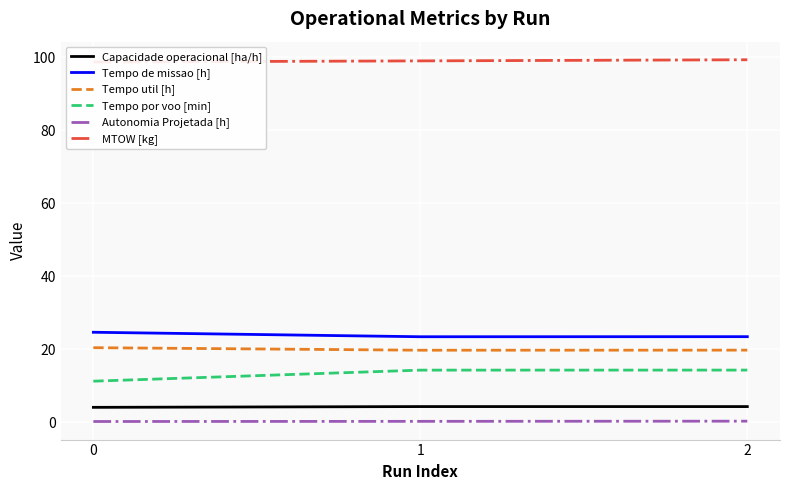

Reading left to right, what are all the values shown in this chart?

Capacidade operacional [ha/h]: 0=4.1	1=4.3	2=4.3
Tempo de missao [h]: 0=24.6	1=23.4	2=23.4
Tempo util [h]: 0=20.4	1=19.7	2=19.7
Tempo por voo [min]: 0=11.2	1=14.3	2=14.3
Autonomia Projetada [h]: 0=0.2	1=0.2	2=0.3
MTOW [kg]: 0=98.7	1=99.0	2=99.3